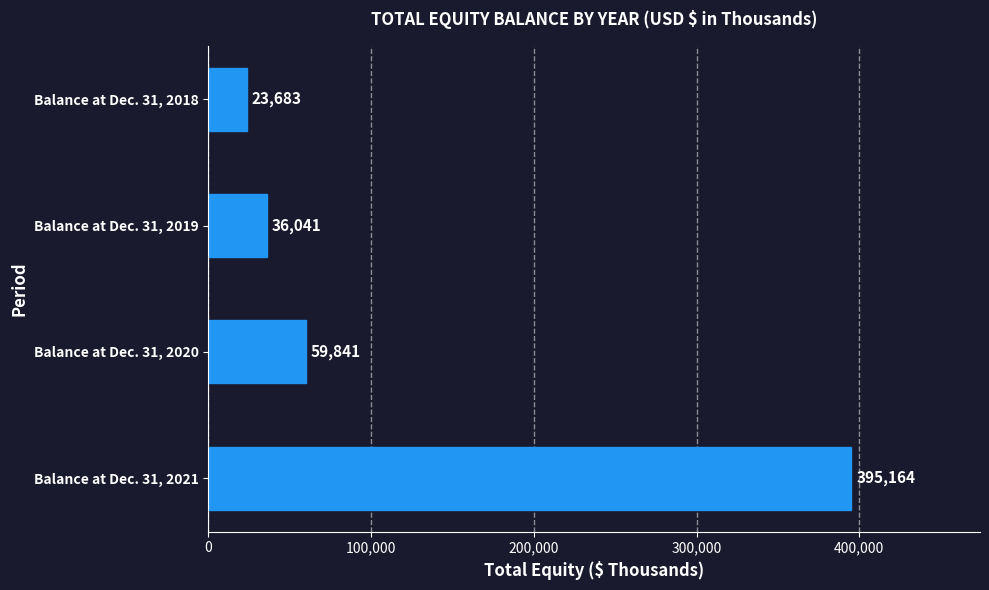

What value does the data have at Balance at Dec. 31, 2020, to the nearest 10?

59840